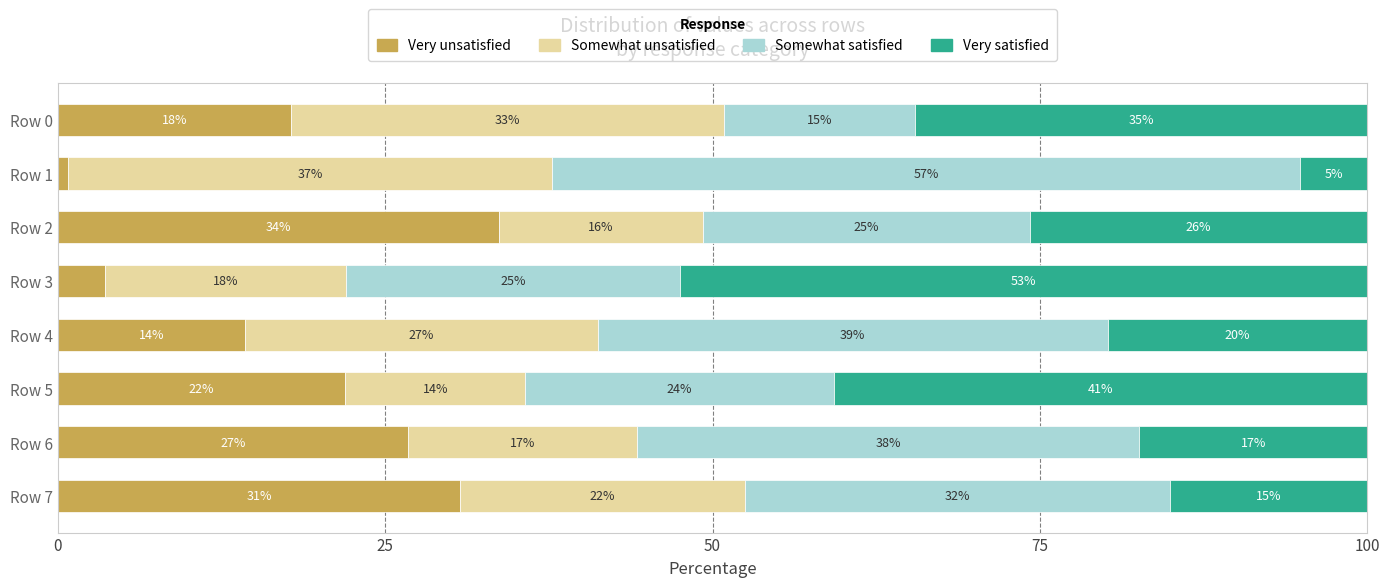

What are all the series names shown in the legend?

Very unsatisfied, Somewhat unsatisfied, Somewhat satisfied, Very satisfied